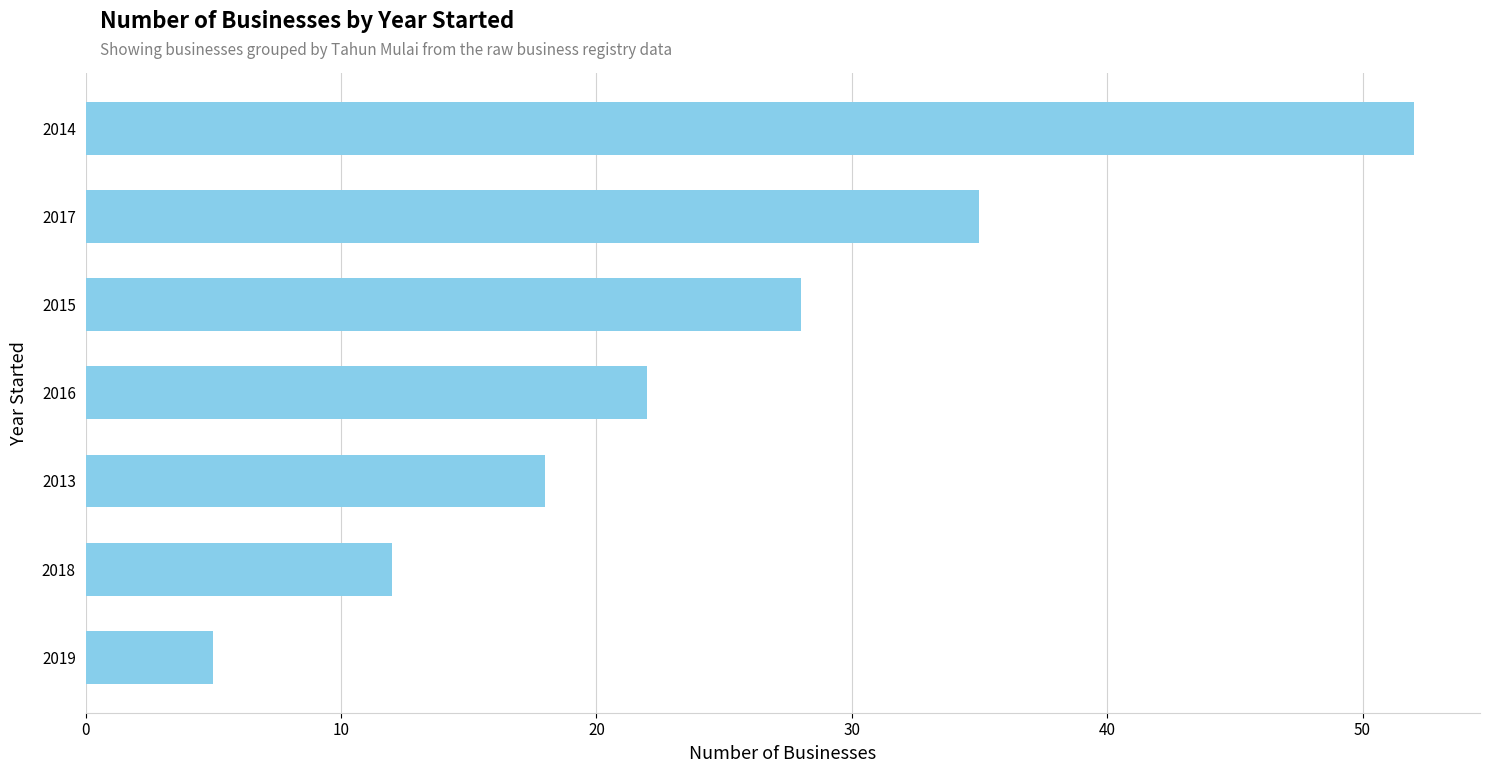

Reading top to bottom, what are all the values shown in this chart?

52	35	28	22	18	12	5